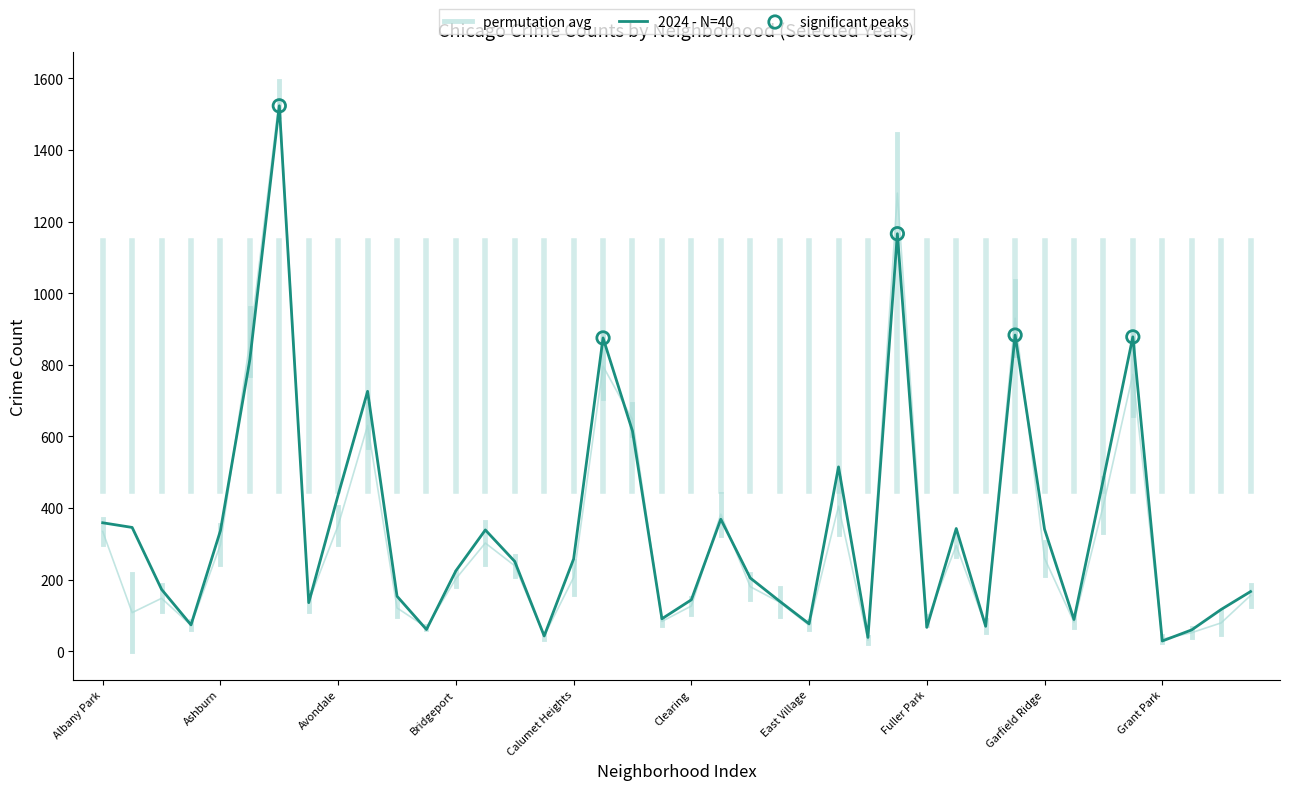

What is the total value across all series at Armour Square?

438